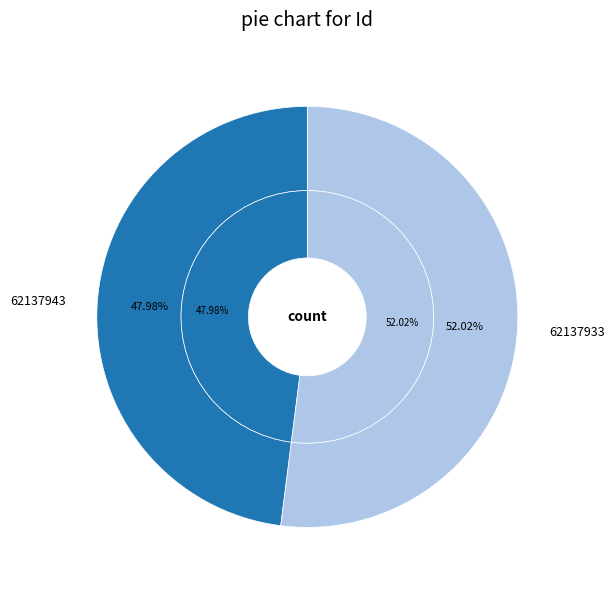

Which slice represents more than half of the pie?

62137933